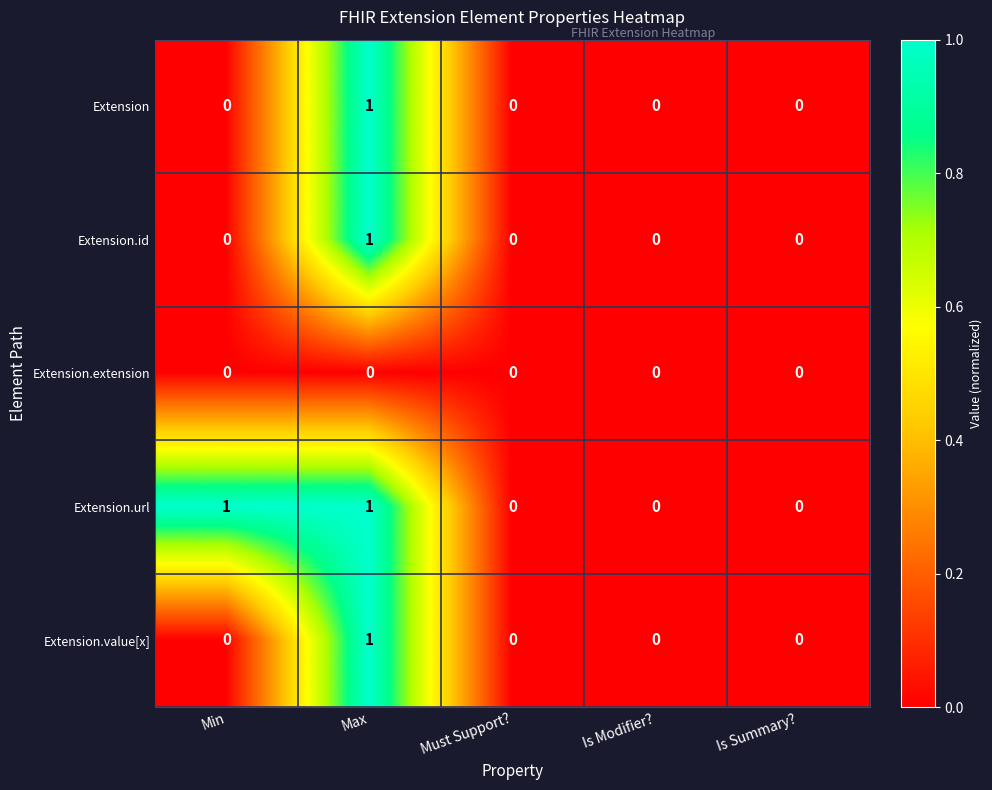

What is the total value across all series at Min?

1